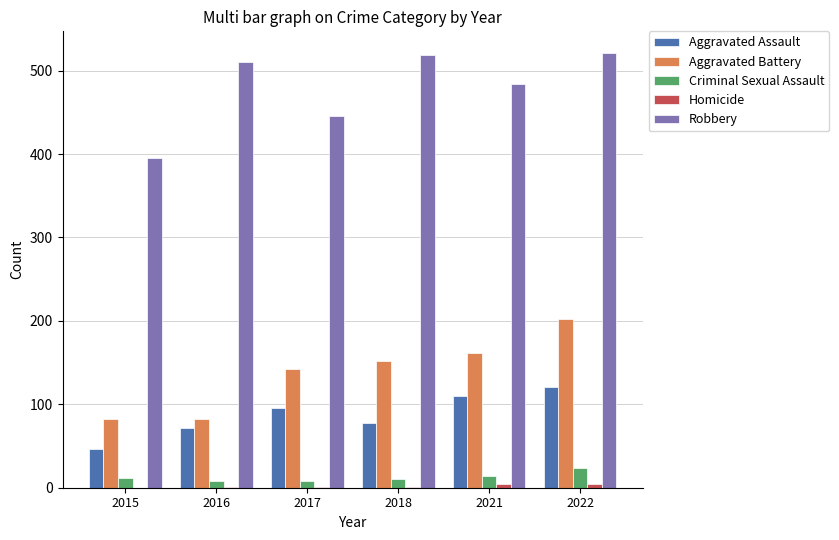

True or false: Aggravated Assault has a value of 110 at 2021.

True